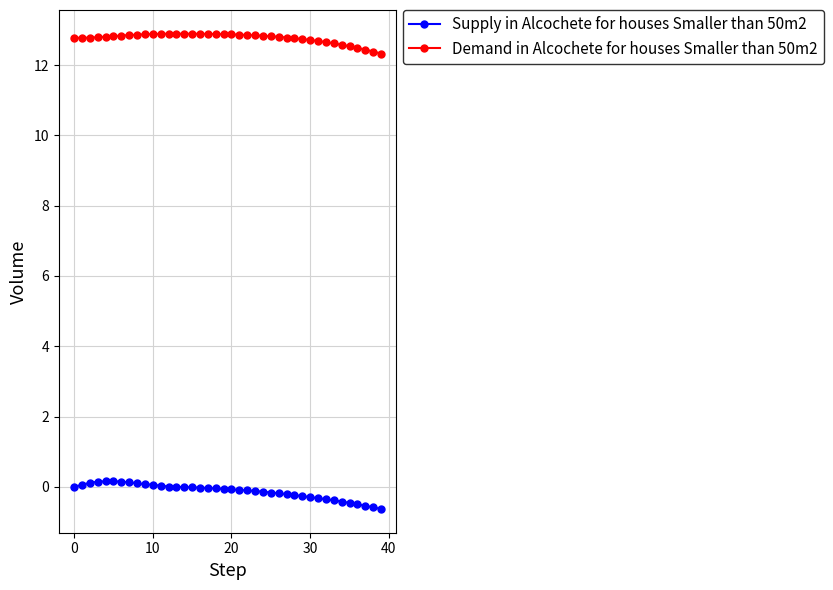

What is the greatest value displayed?

12.9